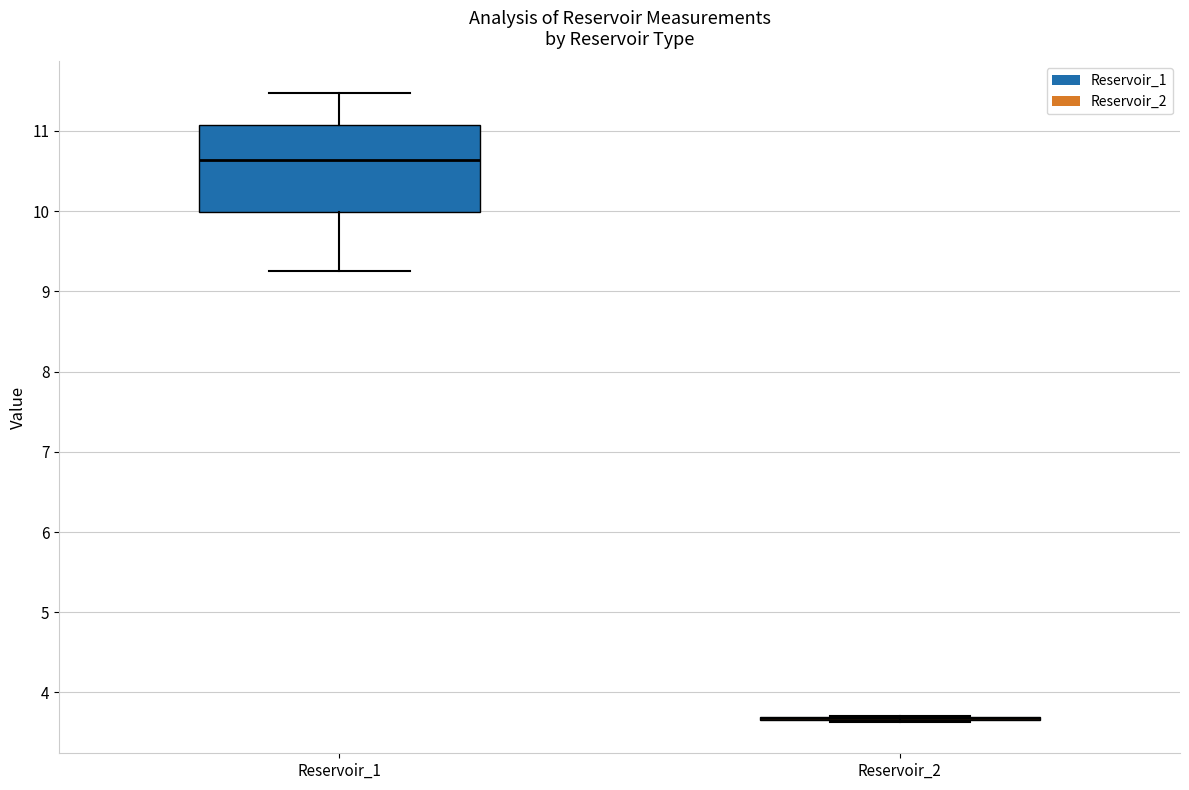

Comparing the boxes themselves (not the whiskers), which one is the tallest?

Reservoir_1